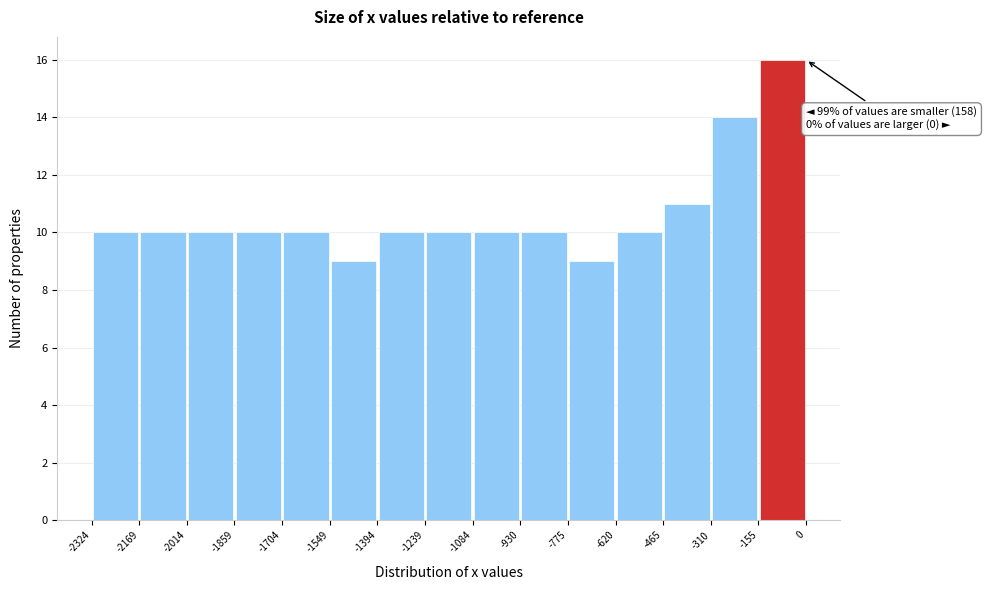

Which range on the x-axis has the tallest bar?

-155 to 0